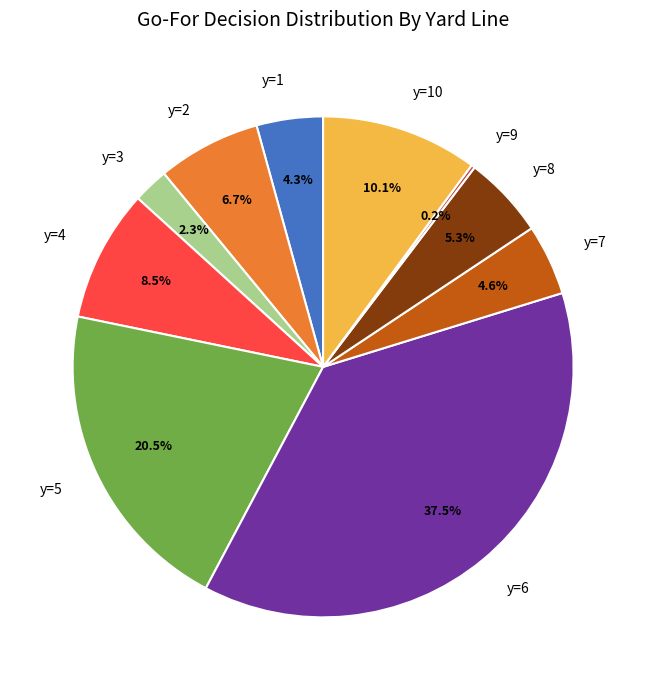

What percentage do y=4 and y=3 together represent?

10.8%